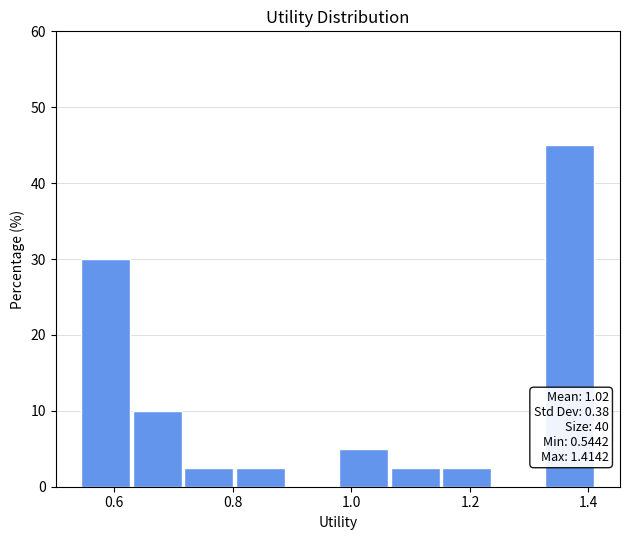

Which range on the x-axis has the tallest bar?

1.32 to 1.42